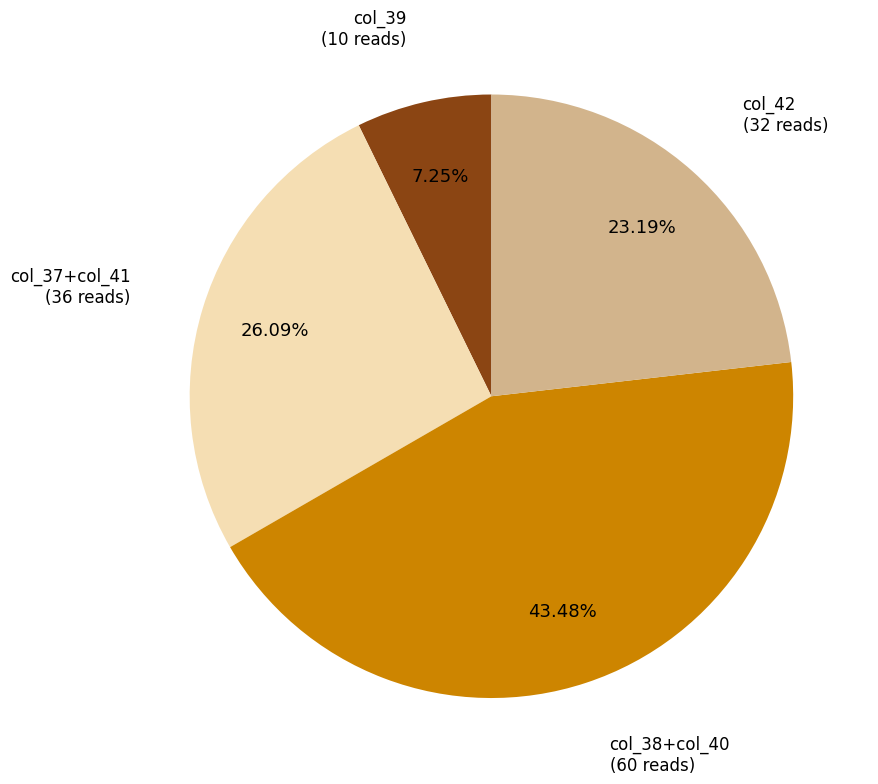

Between col_39 (10 reads) and col_37+col_41 (36 reads), which is larger?

col_37+col_41 (36 reads)